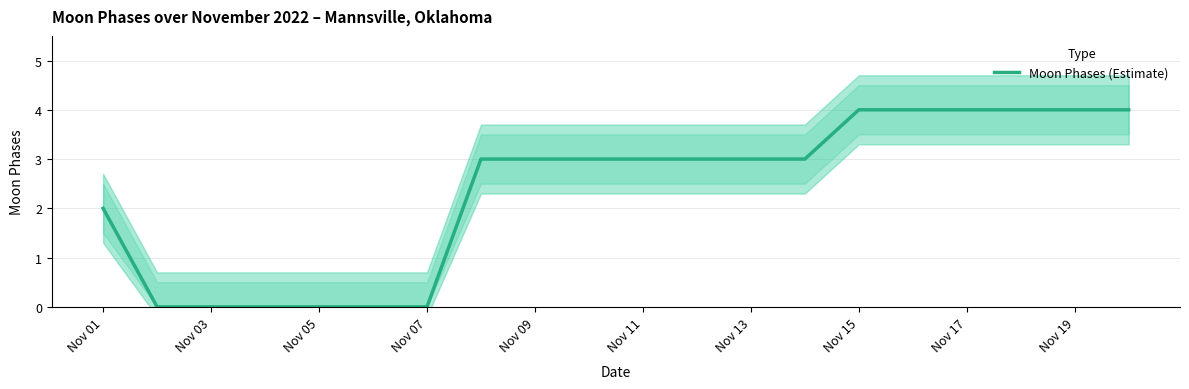

What is the average value?

2